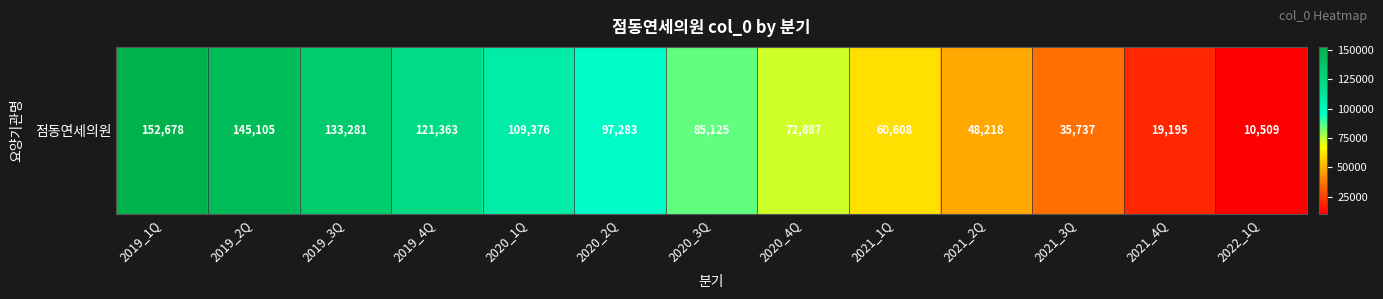

The chart shows a value of 59108 at 2020_3Q. True or false?

False